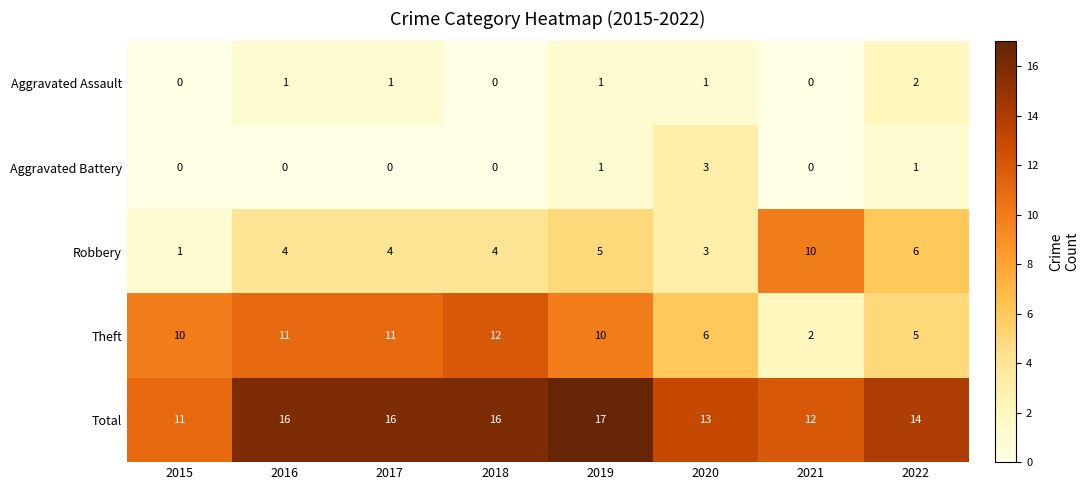

Is it true that Theft equals 11 at 2017?

True